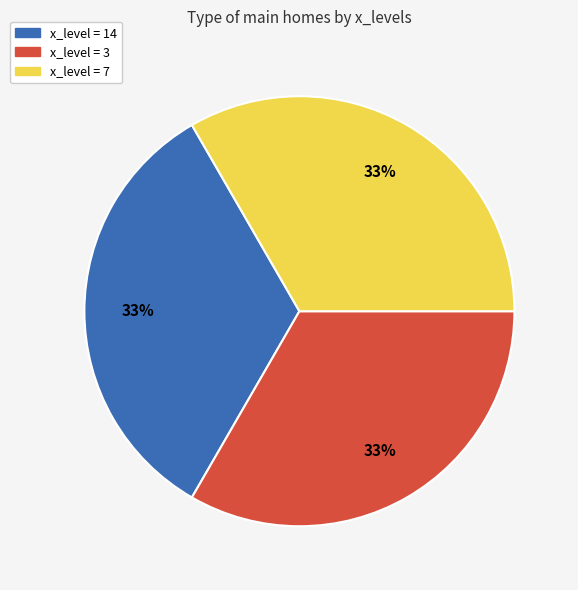

To the nearest percent, what is the average slice percentage?

33%